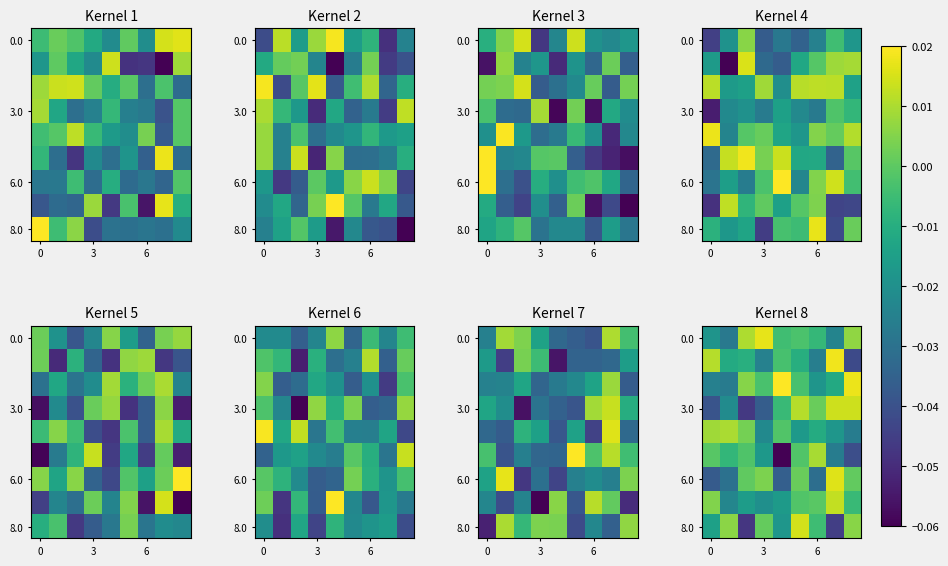

Which category has the highest value across all series?

4